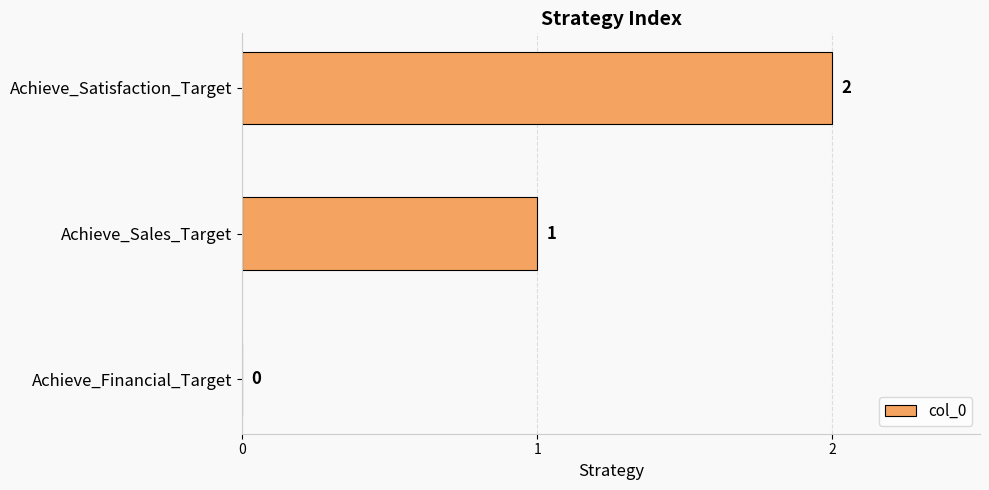

The value at Achieve_Sales_Target is 1. True or false?

True